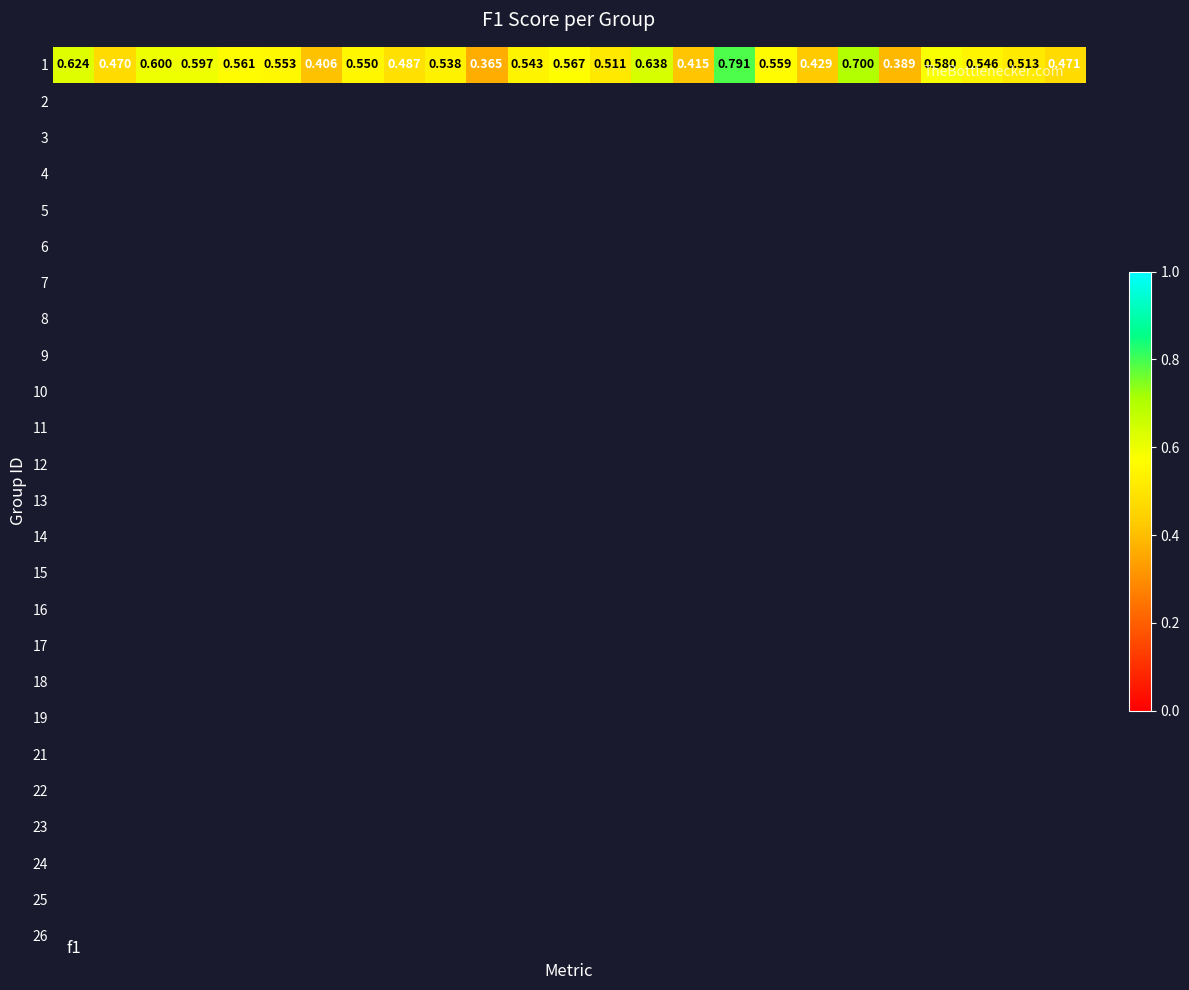

True or false: the data shows 0.7 at 15.

False